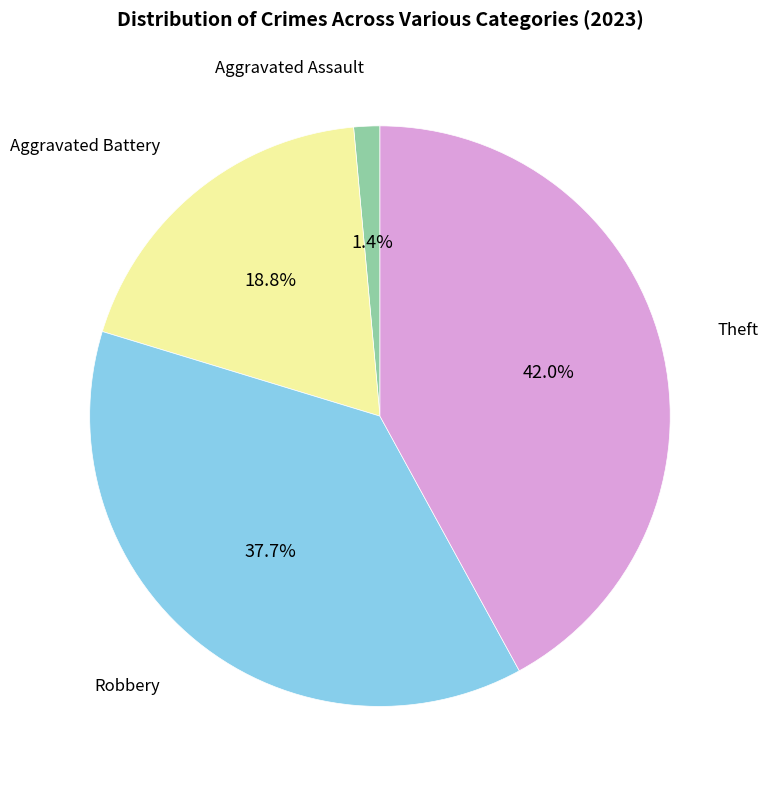

Is there any slice that represents more than half of the pie?

No